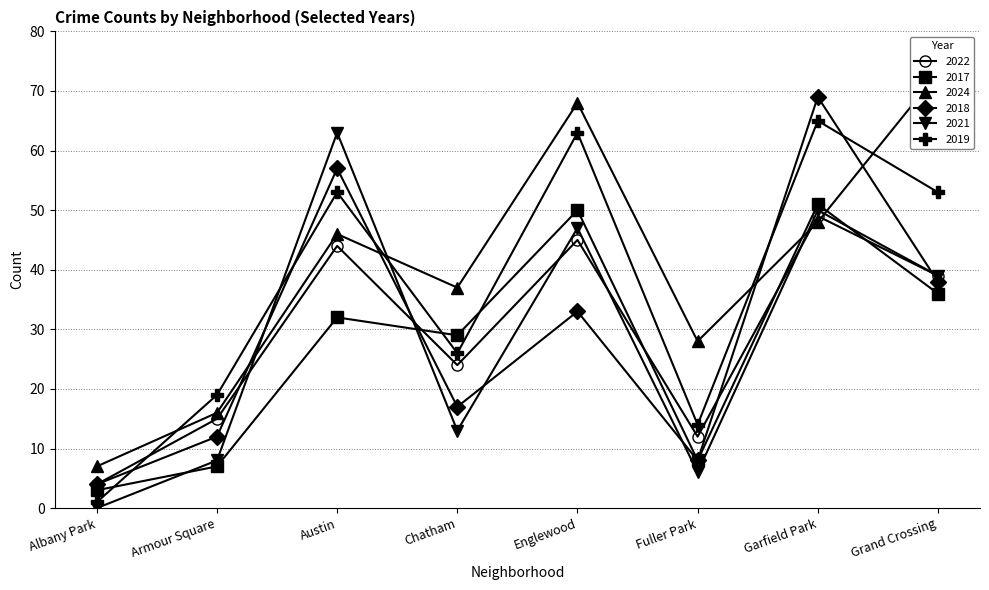

What is the highest value of the 2021 series?

63